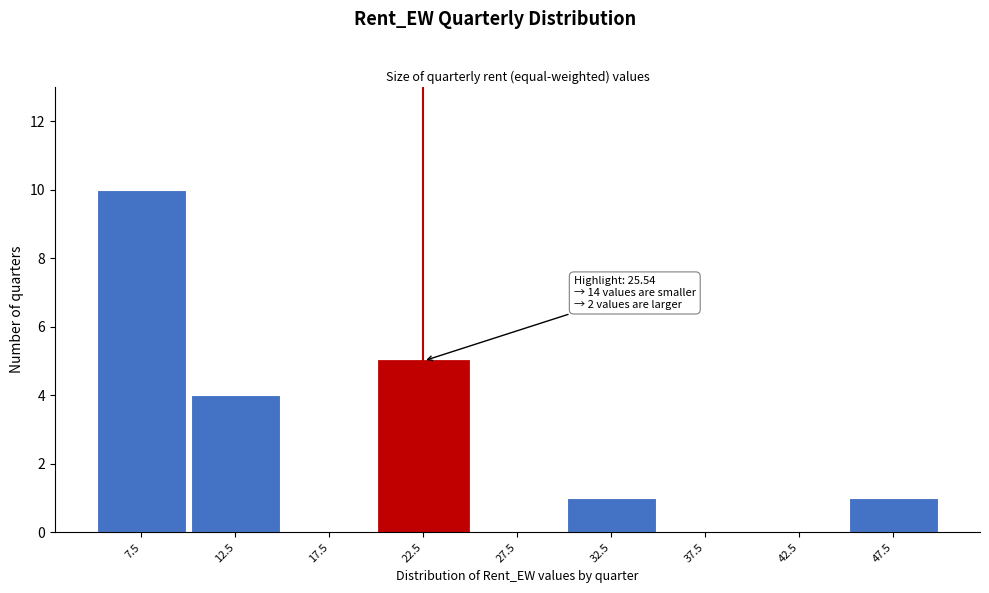

Reading left to right, list all the values displayed in this chart.

7.5=10	12.5=4	17.5=0	22.5=5	27.5=0	32.5=1	37.5=0	42.5=0	47.5=1